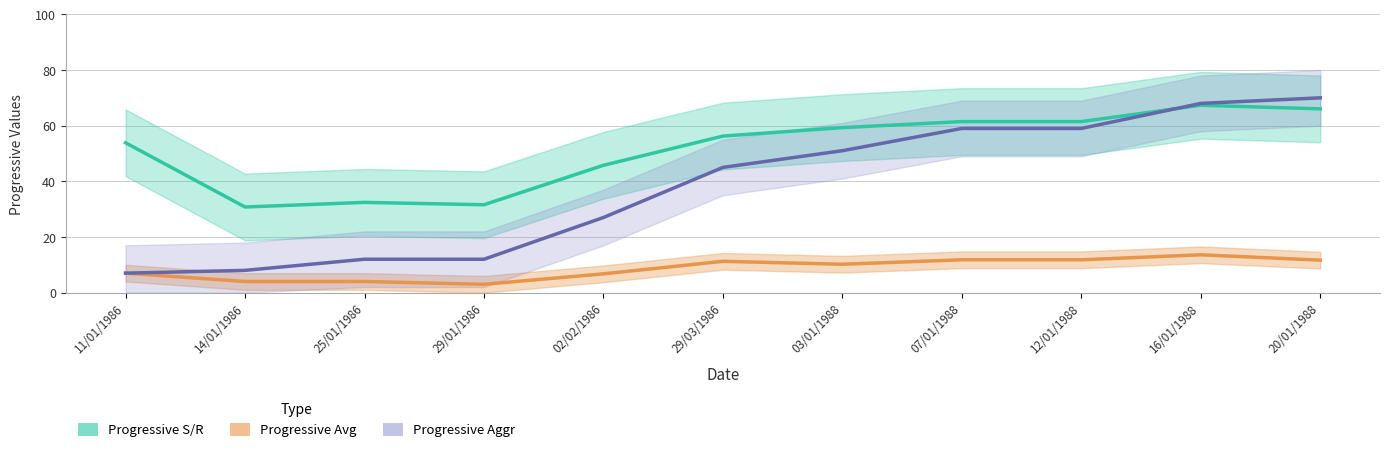

Which series changed the most between 02/02/1986 and 16/01/1988?

Progressive Aggr